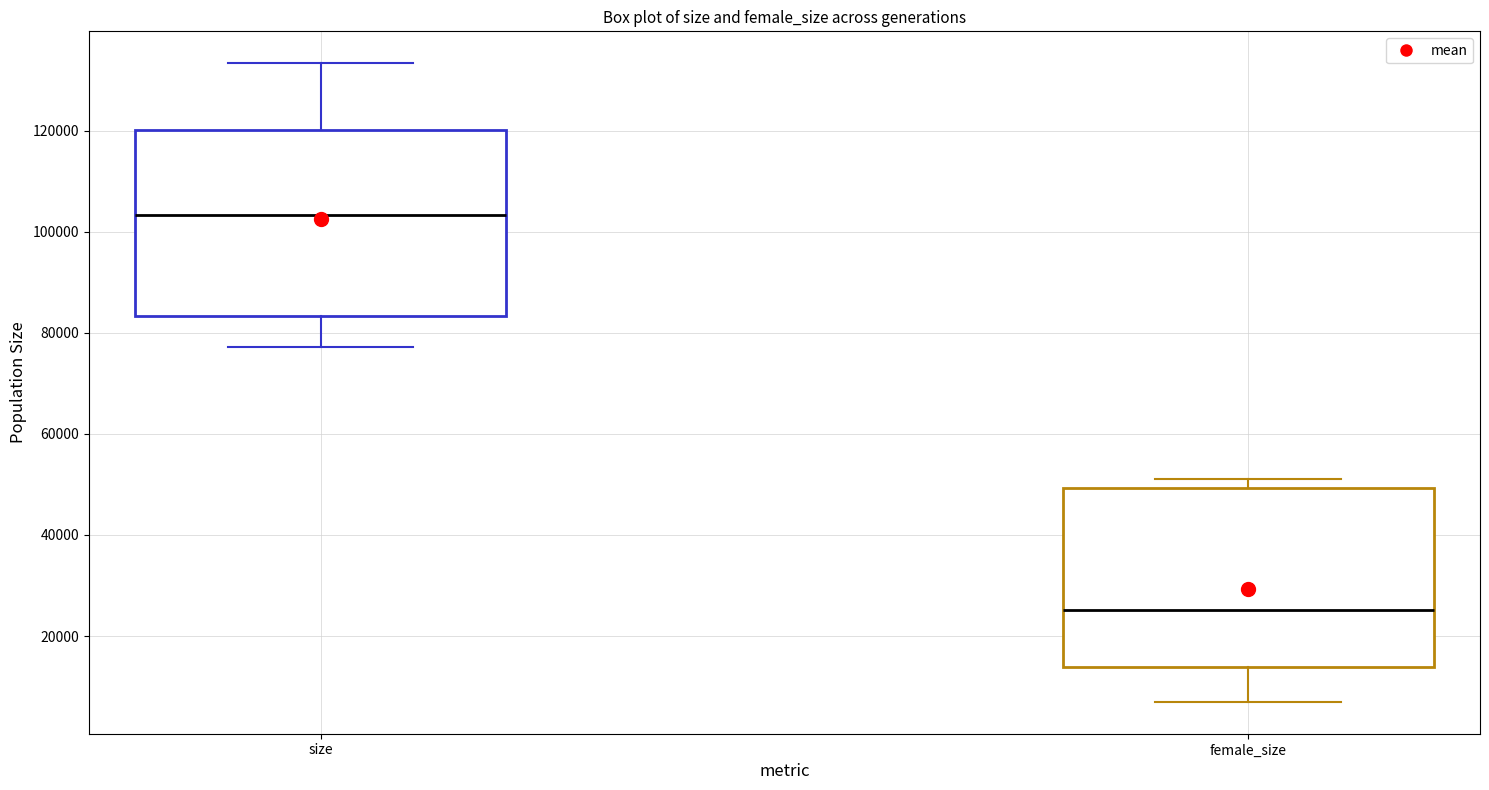

Reading left to right, read every box against the y-axis: the position of its median line, the range the box covers, and the ends of its whiskers. The values are not printed on the chart, so give them approximately, as read against the axis.

size: median 104000, box 84000 to 120000, whiskers 78000 to 134000
female_size: median 26000, box 14000 to 50000, whiskers 6000 to 52000